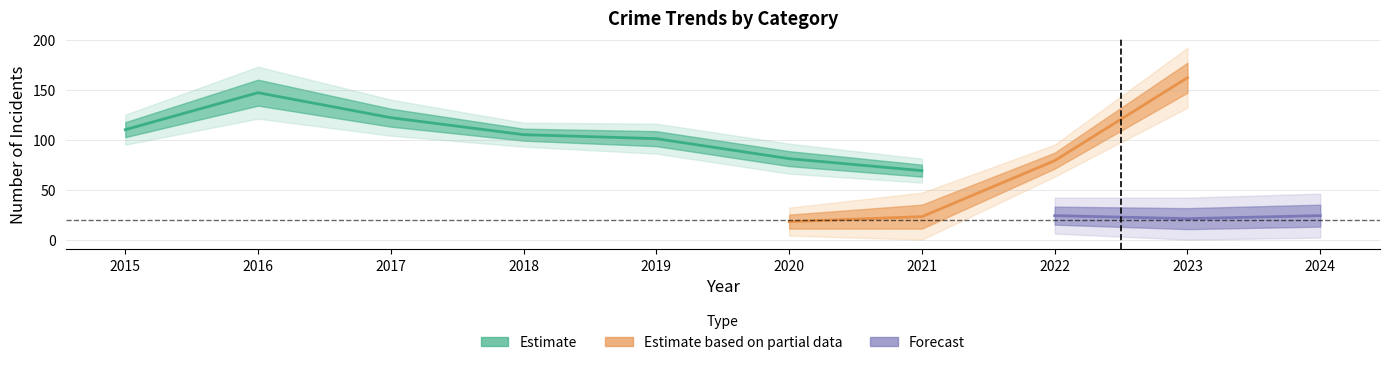

Is it true that Theft equals 122 at 2017?

True